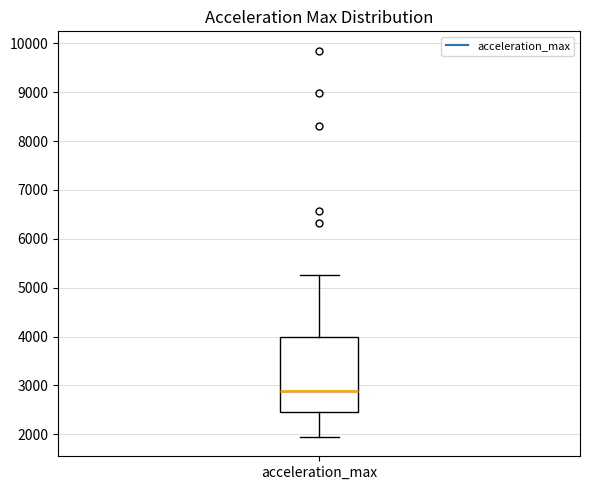

Transcribe this box plot: give where the median line is, the range the box spans, and where the two whiskers end, as read against the y-axis. The values are not printed on the chart, so give them approximately, as read against the axis.

median 2900, box 2500 to 4000, whiskers 1900 to 5300